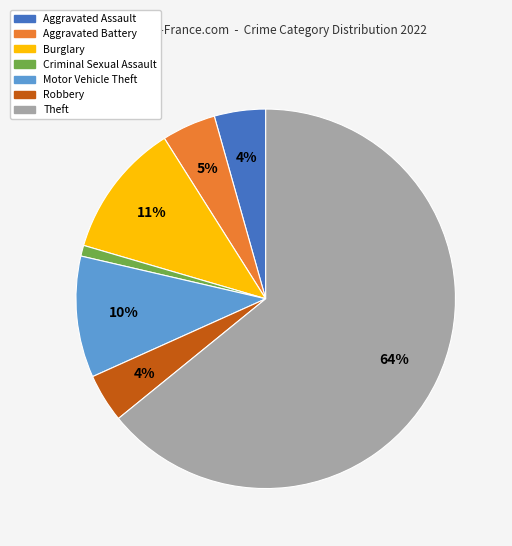

Do Aggravated Assault and Theft together represent more than half of the pie?

Yes